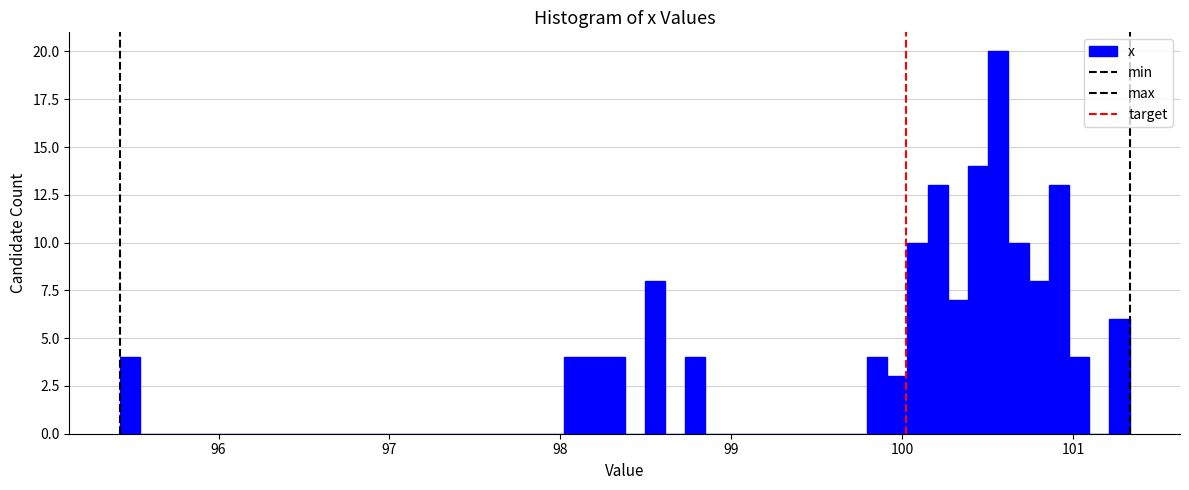

Read against the x-axis, roughly where is the centre of the tallest bar?

100.6